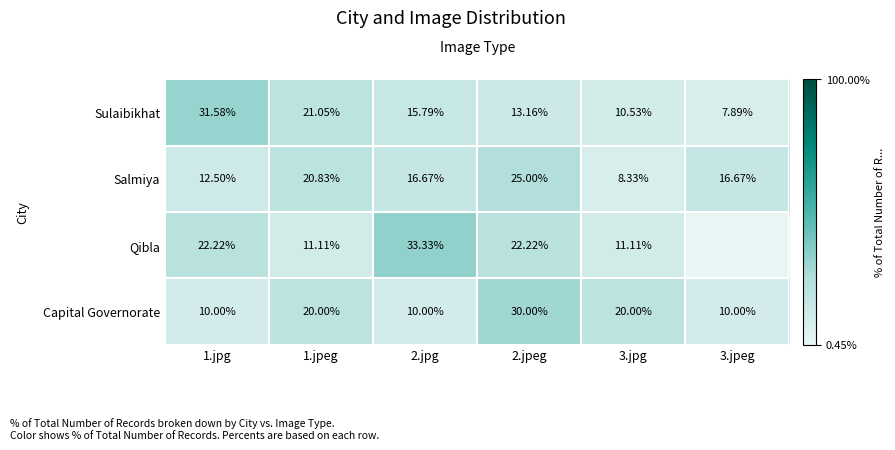

Count the number of categories in the chart.

6